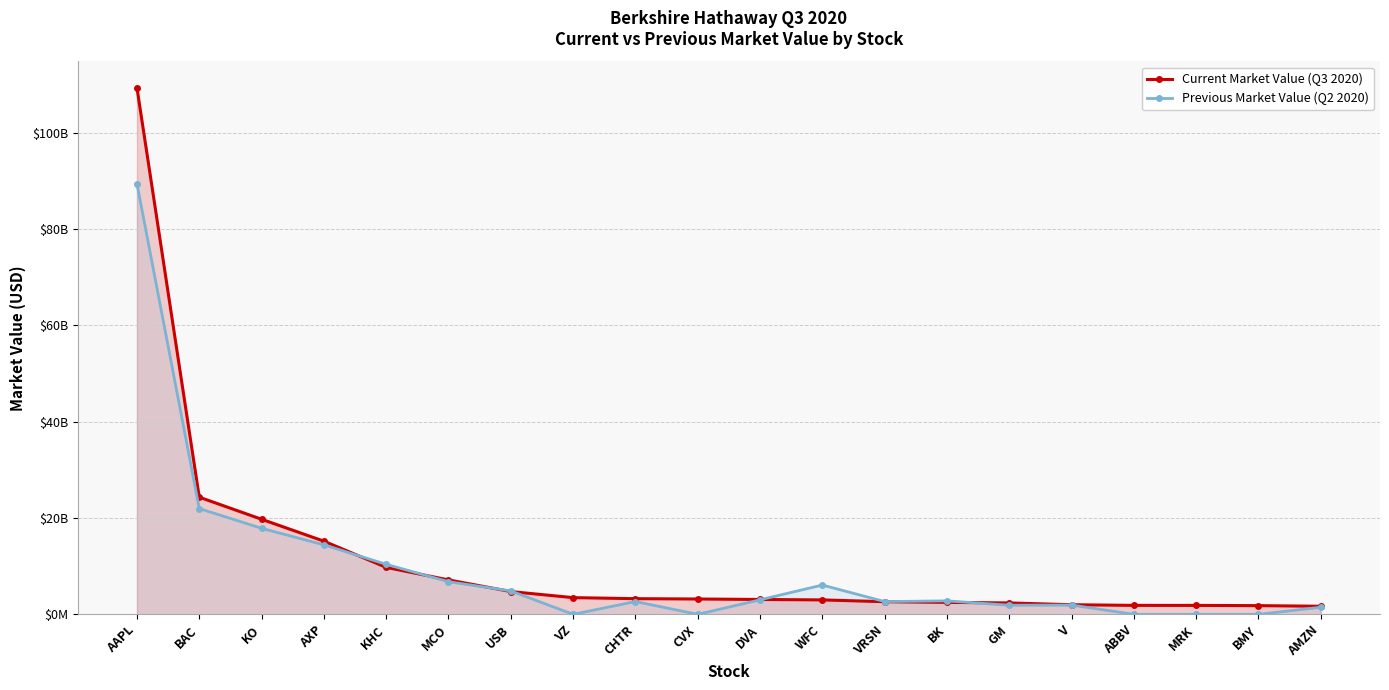

What is the total value across all series at MCO?

13928063000